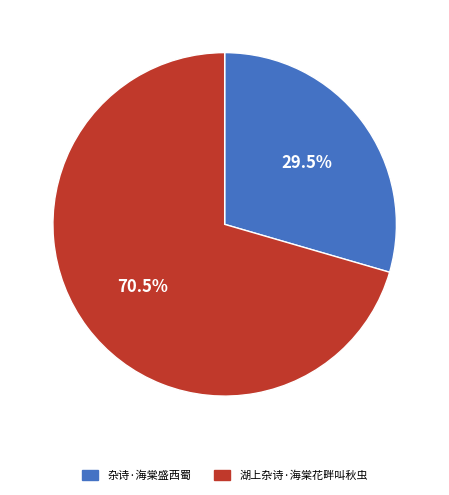

How many slices are in this pie chart?

2